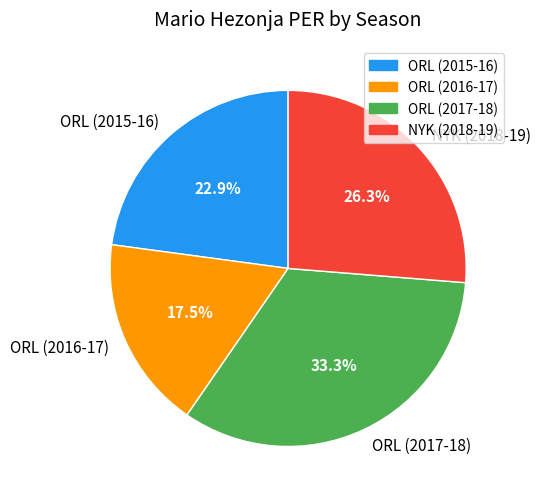

Between NYK (2018-19) and ORL (2017-18), which is larger?

ORL (2017-18)